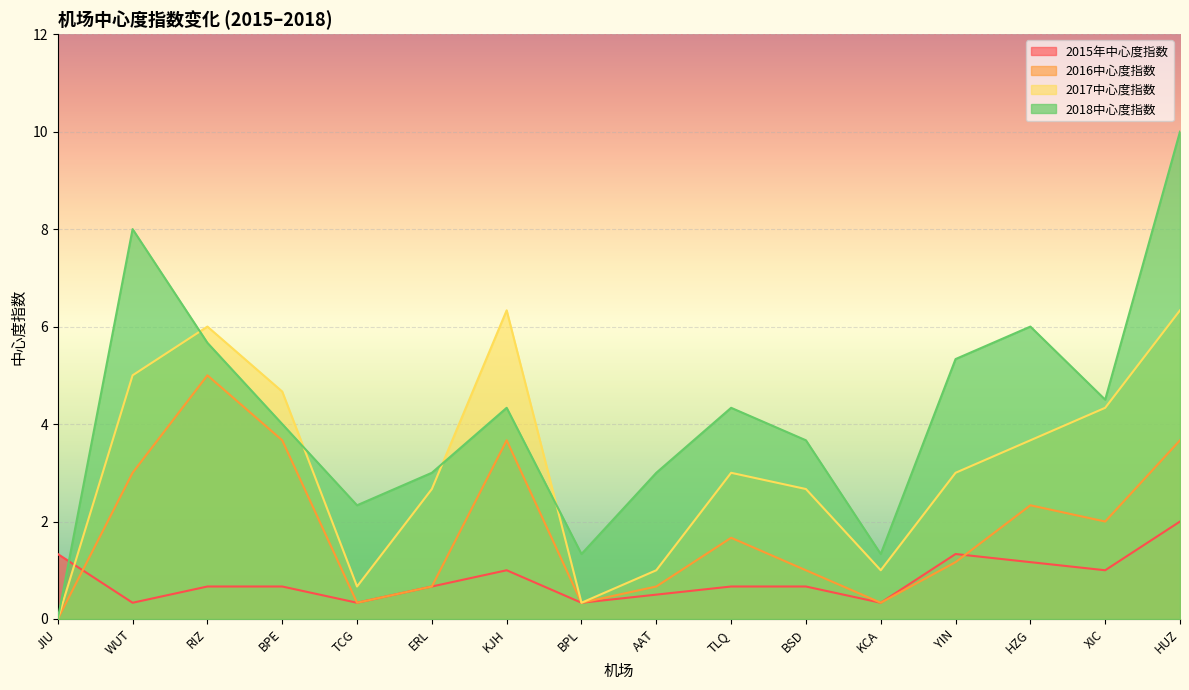

Which series has the widest spread of values?

2018中心度指数